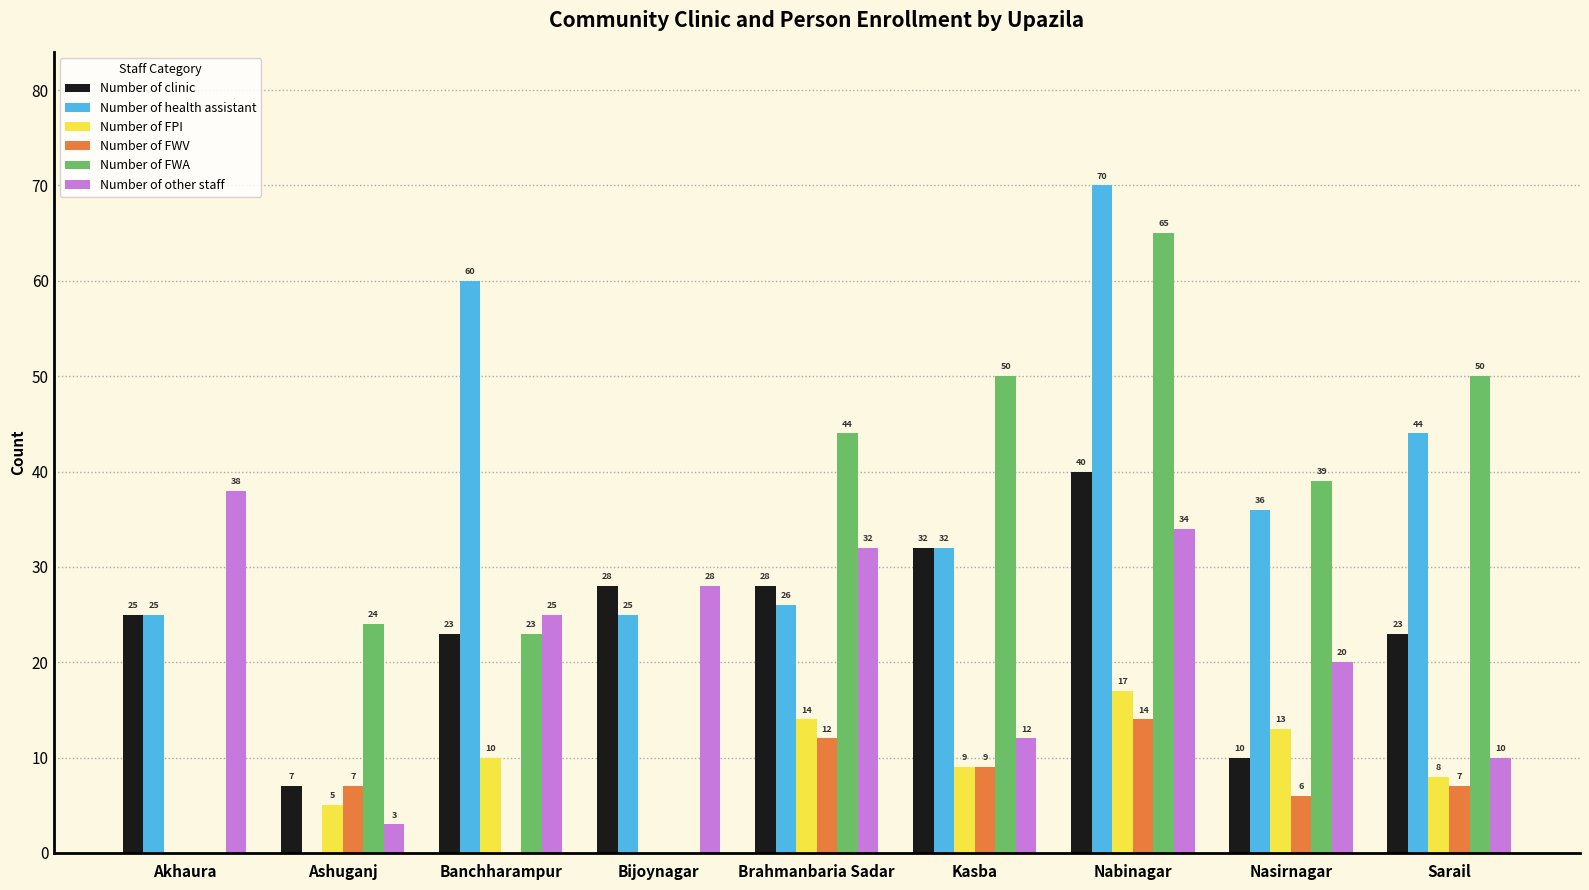

Between Ashuganj and Banchharampur, which series saw the biggest shift?

Number of health assistant